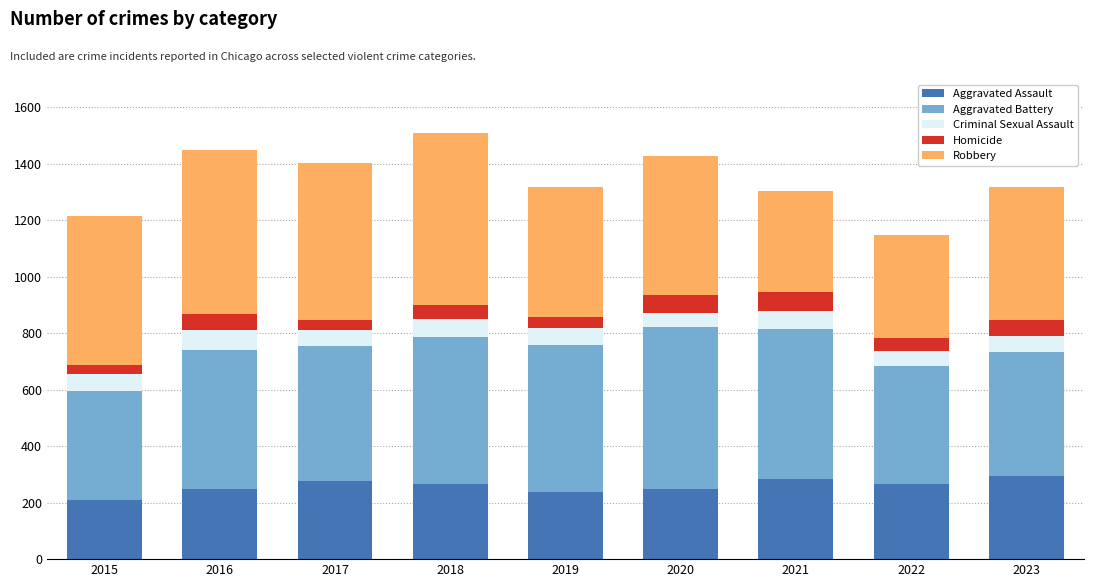

True or false: Aggravated Assault has a value of 136 at 2019.

False